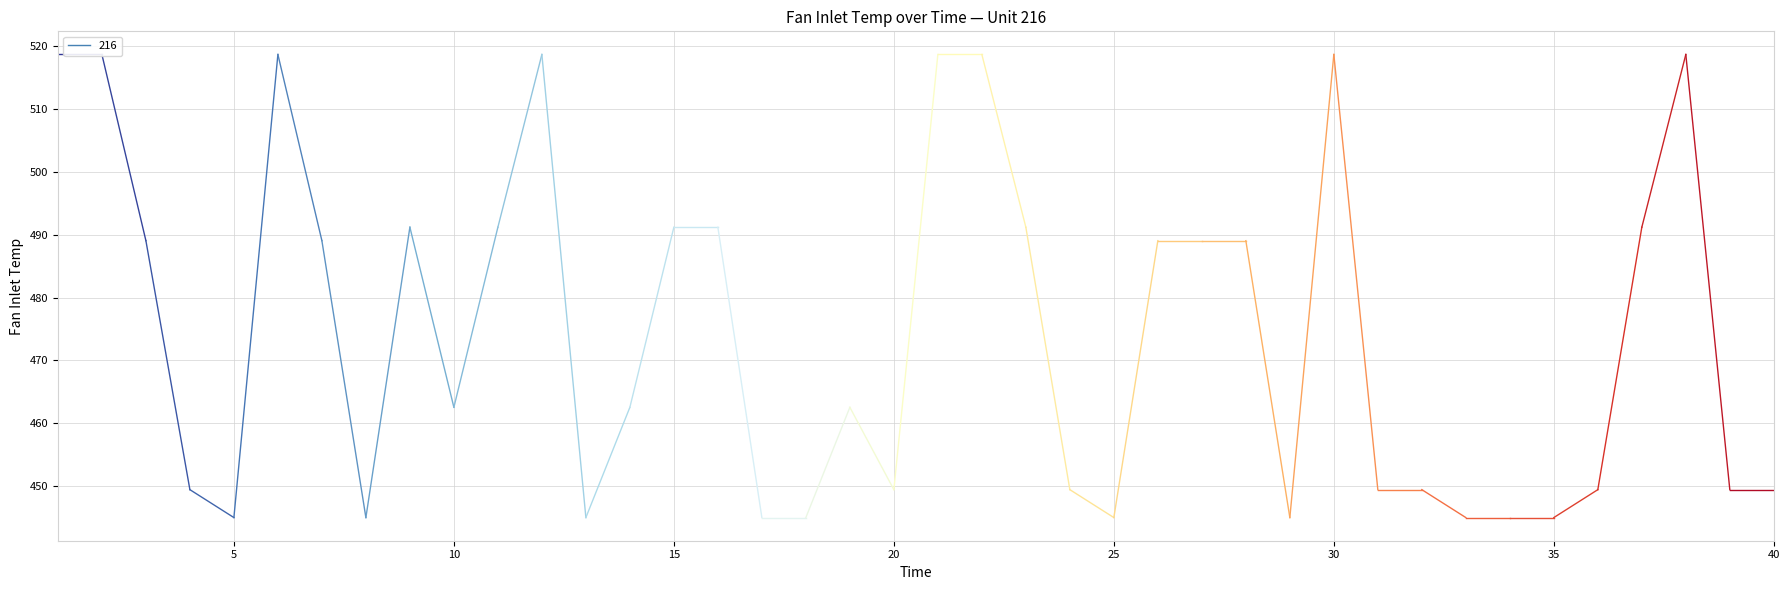

Where does the data first go above 462?

1